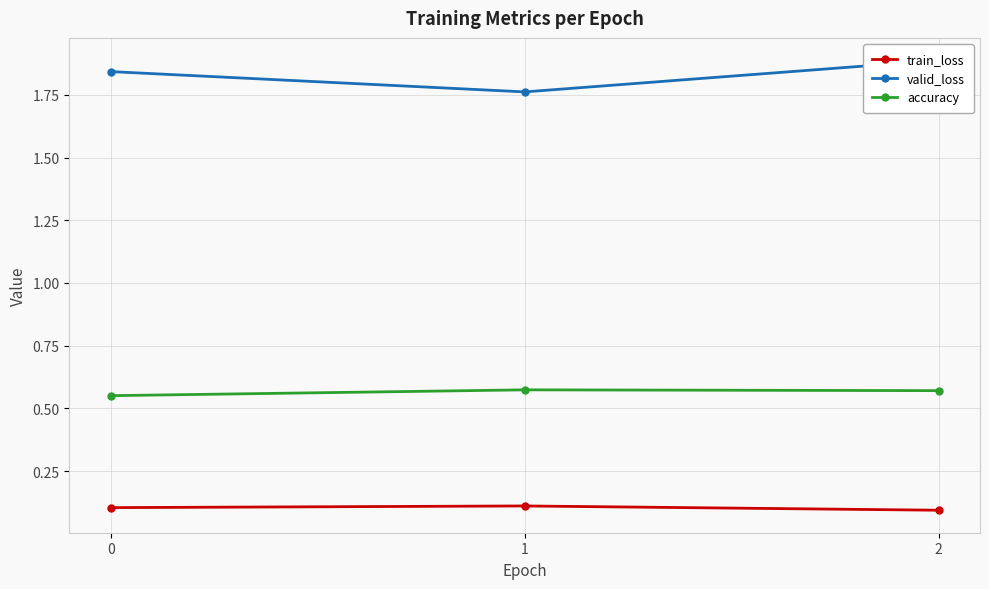

At which label is train_loss closest to 0?

2